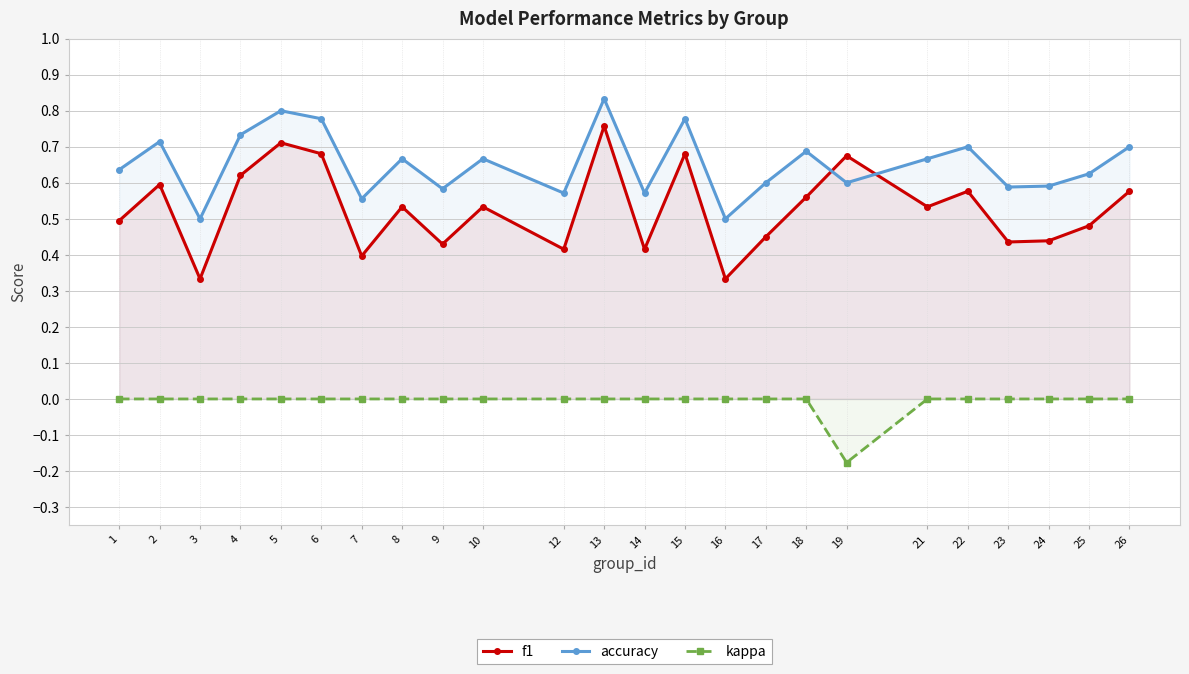

What is the sum of all kappa values?

-0.2